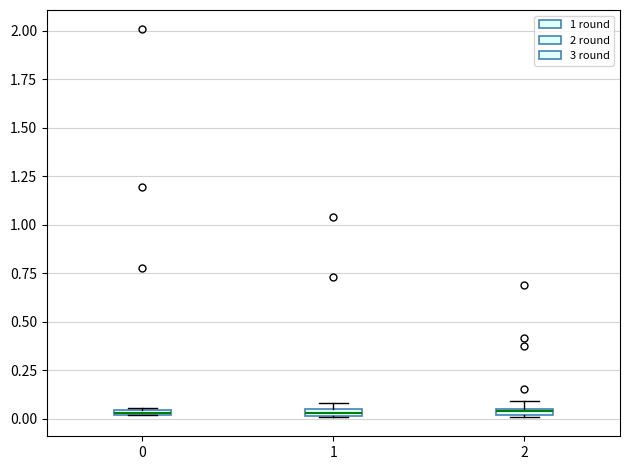

Where is the lower edge of the box at x = 2 on the y-axis? The values are not printed on the chart, so give them approximately, as read against the axis.

0.00